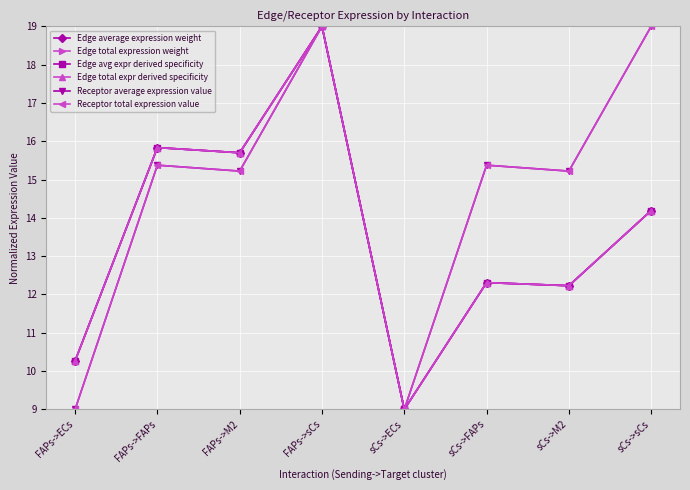

Does the chart have visible grid lines?

Yes